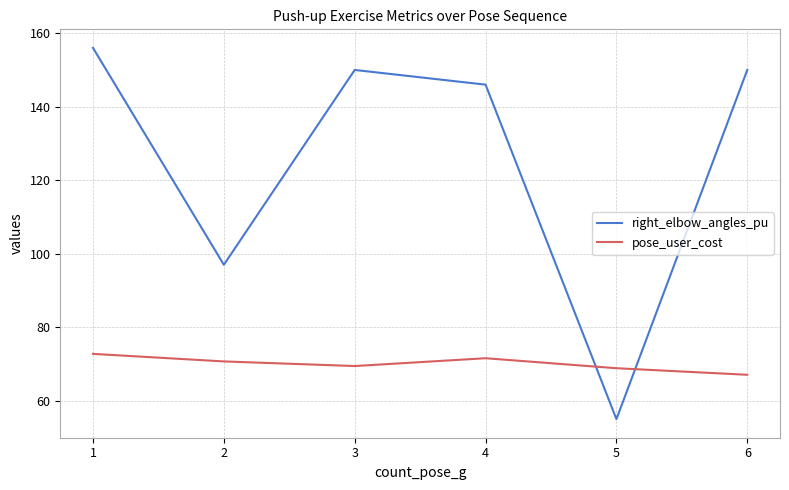

Reading left to right, transcribe all the data shown in this chart.

right_elbow_angles_pu: 156.0	97.0	150.0	146.0	55.0	150.0
pose_user_cost: 72.8	70.7	69.5	71.6	68.9	67.1